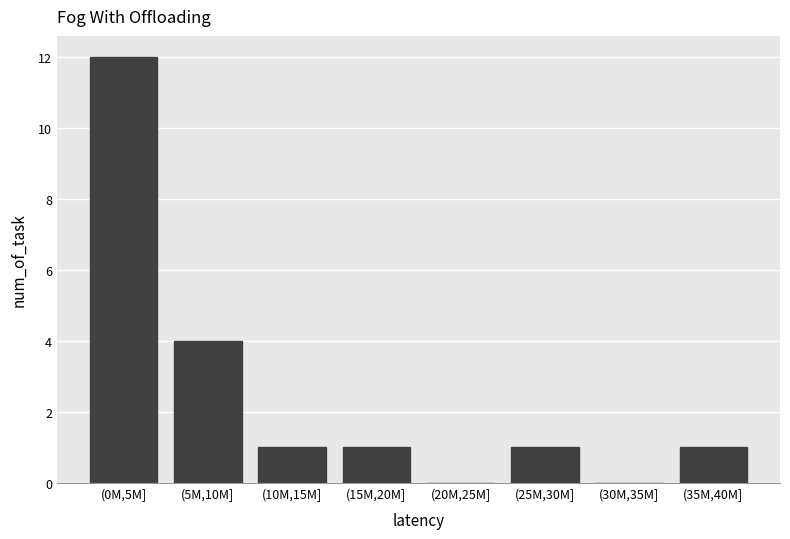

Reading left to right, list all the values displayed in this chart.

(0M,5M]=12	(5M,10M]=4	(10M,15M]=1	(15M,20M]=1	(20M,25M]=0	(25M,30M]=1	(30M,35M]=0	(35M,40M]=1